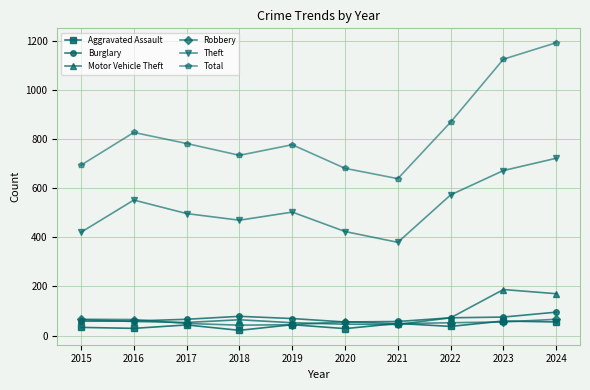

What is the value of the Theft point at the 6th from the left?

423